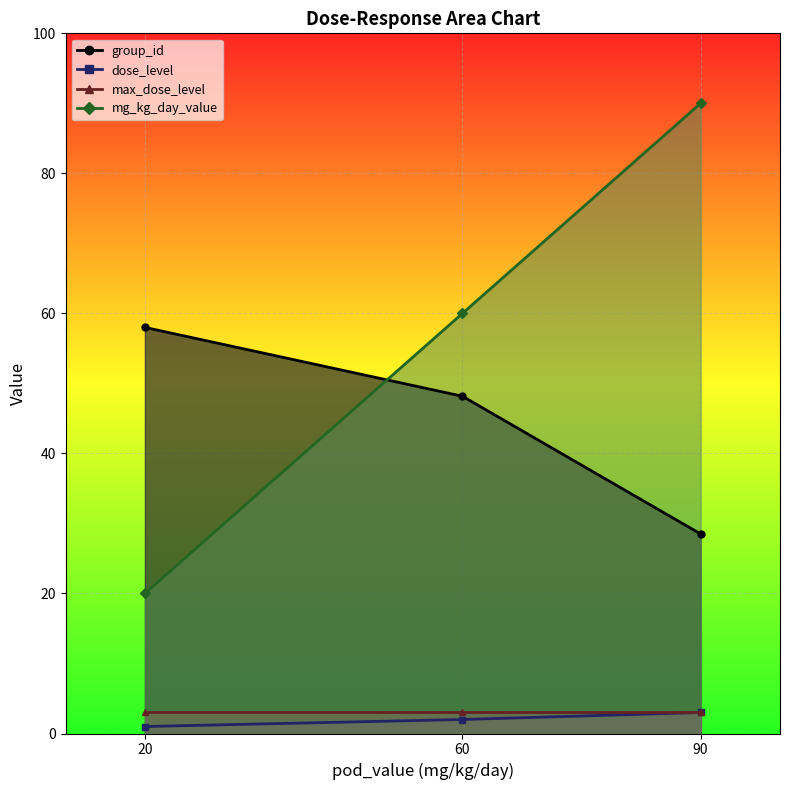

True or false: group_id and dose_level intersect in this chart.

False